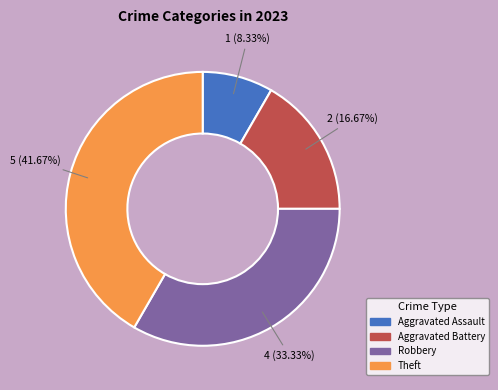

Is the sum of Aggravated Assault and Aggravated Battery greater than half?

No